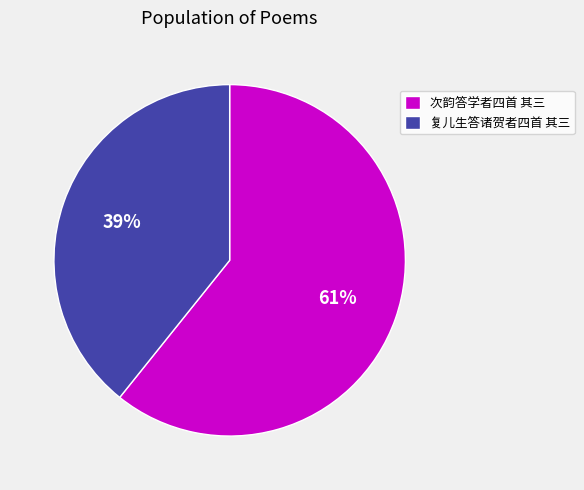

How many slices are in this pie chart?

2